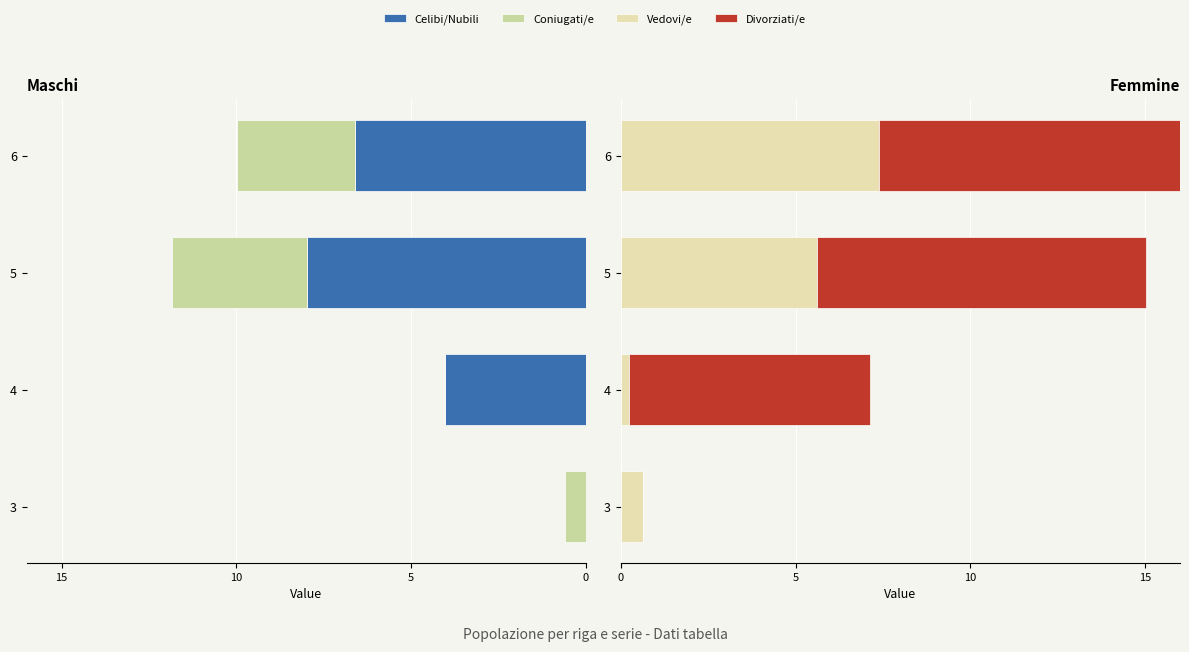

How many data points in Vedovi/e are above 5?

2